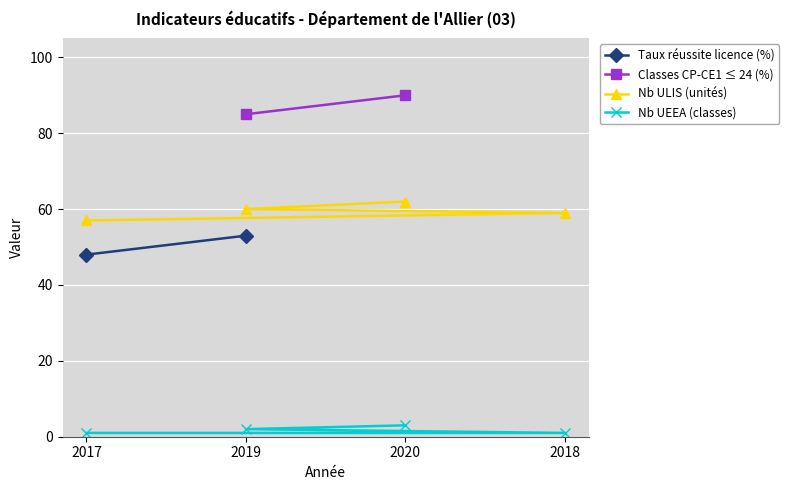

Is the value of Nb ULIS (unités) at 2018 greater than the value of Nb UEEA (classes) at 2019?

Yes